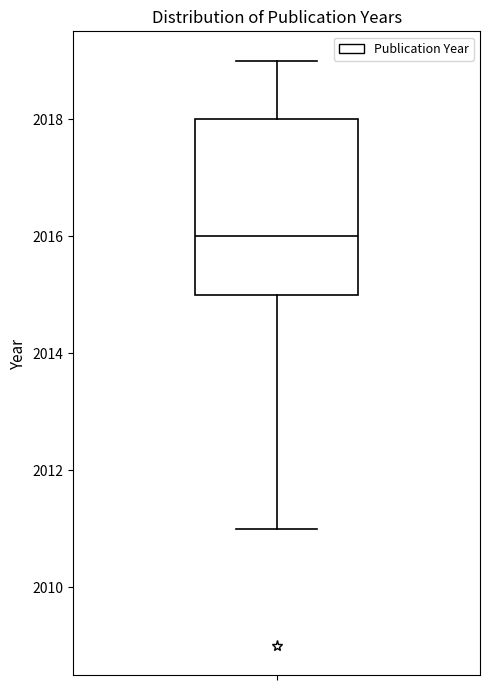

Transcribe this box plot: give where the median line is, the range the box spans, and where the two whiskers end, as read against the y-axis. The values are not printed on the chart, so give them approximately, as read against the axis.

median 2016, box 2015 to 2018, whiskers 2011 to 2019